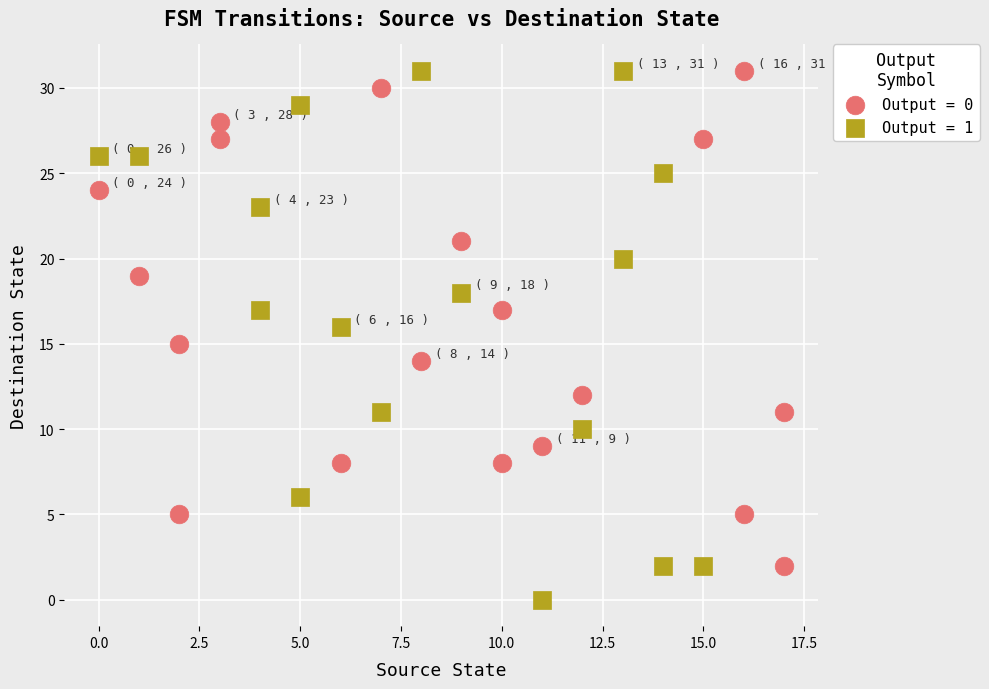

Which series has the largest Y range (max minus min)?

Output = 1